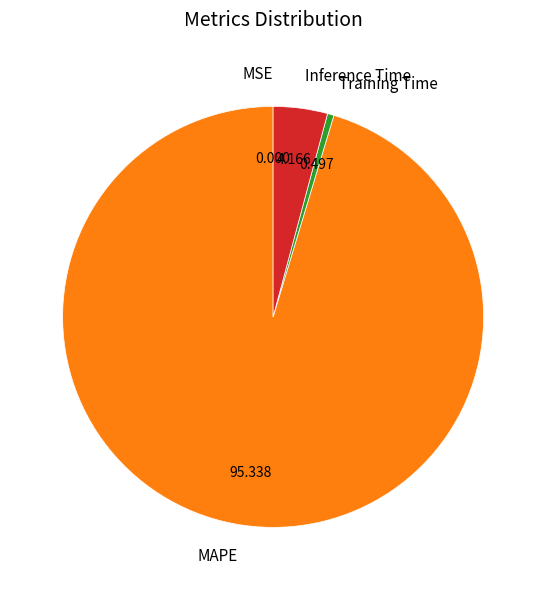

Which slice is the largest?

MAPE